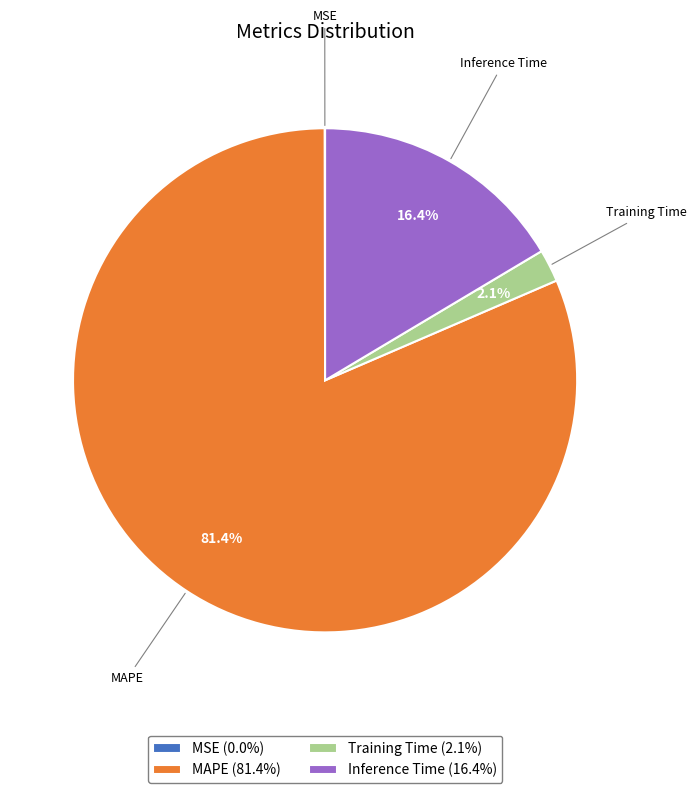

What percentage do Training Time (2.1%) and Inference Time (16.4%) together represent?

18.5%